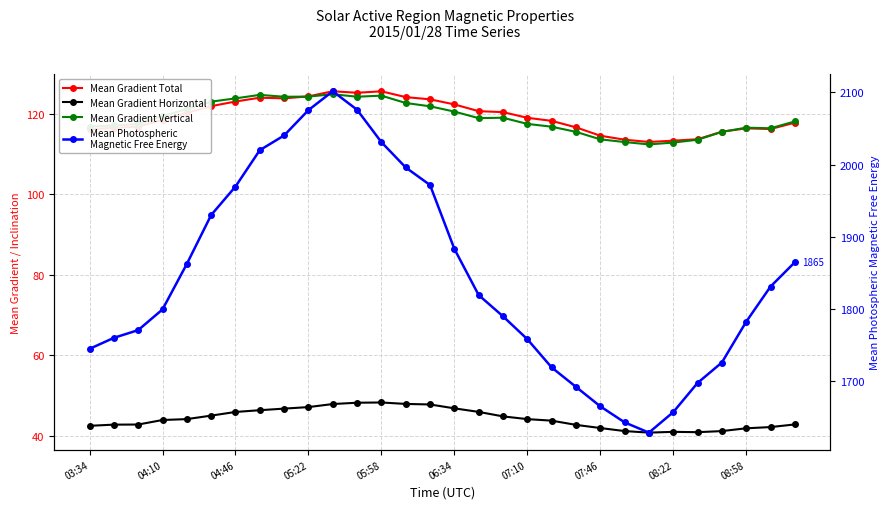

Between 12 and 26, which series saw the biggest shift?

Mean Photospheric
Magnetic Free Energy